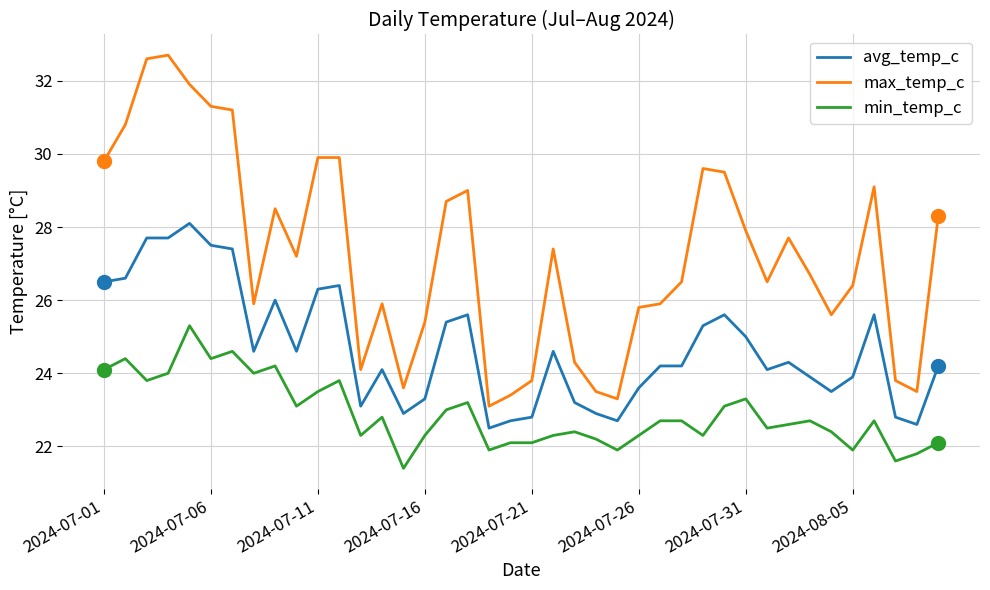

Which series has the largest range (max minus min)?

max_temp_c